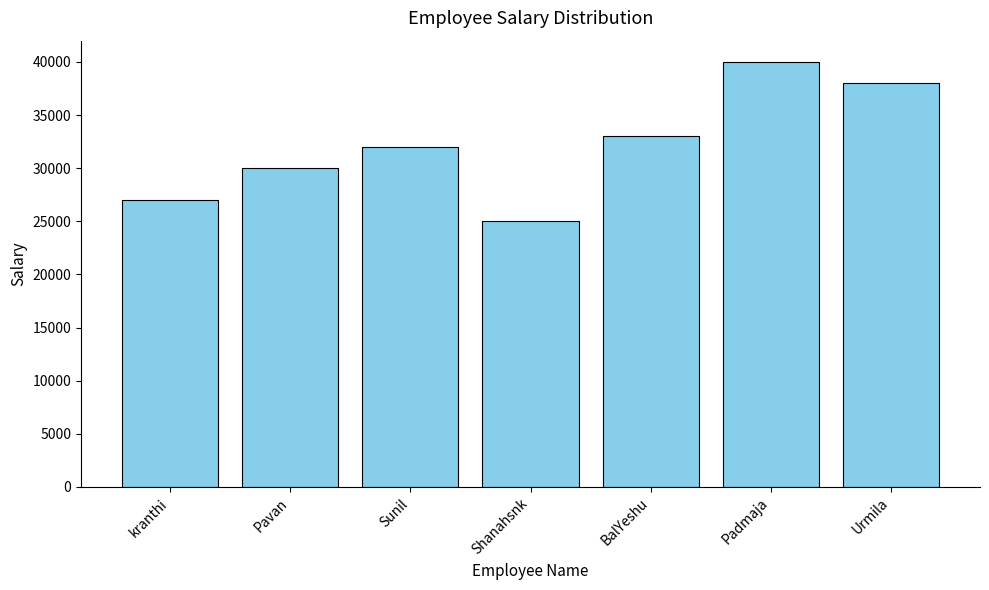

How many values are between 27000 and 38000?

5